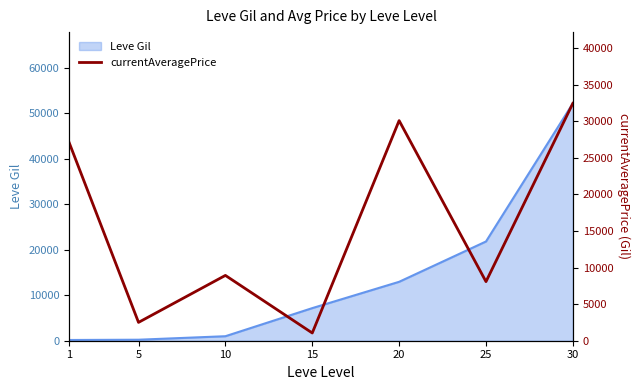

Reading right to left, extract all data points from this chart.

32450	8078	30088	1058	8928	2507	27128